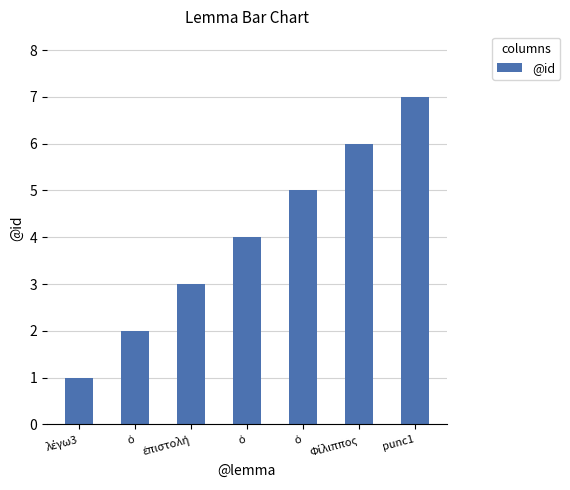

Does the chart contain stacked bars?

No